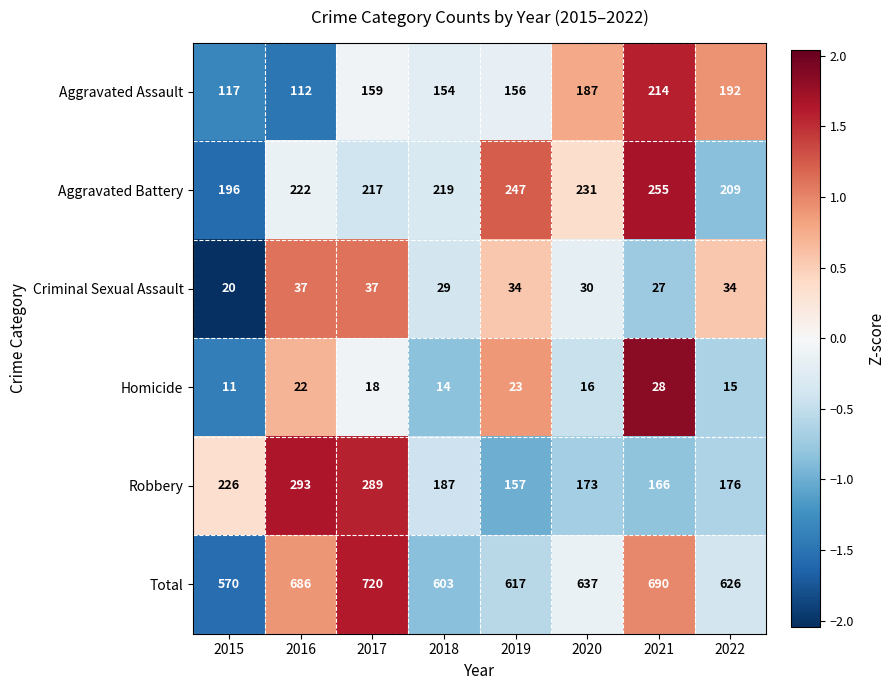

Count the number of categories in the chart.

8